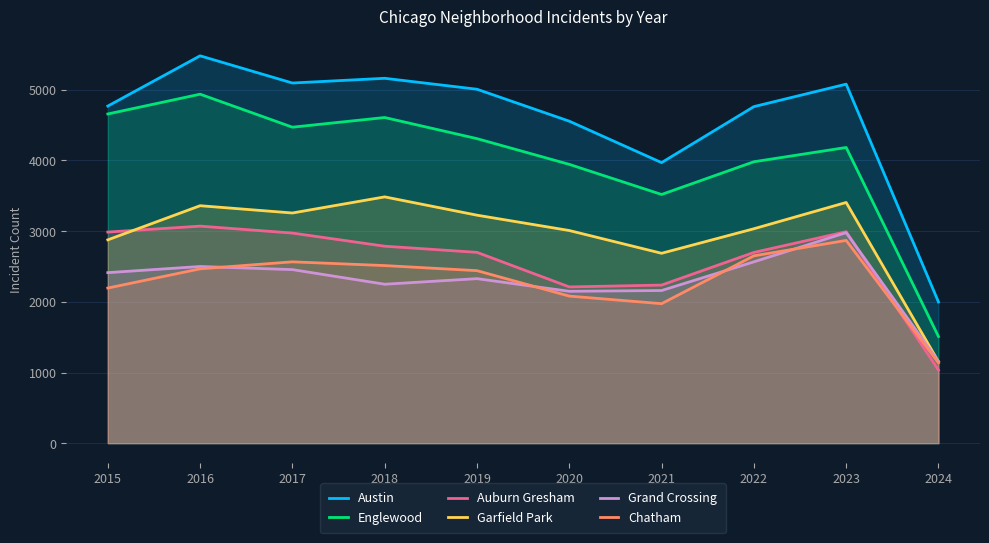

Read the Garfield Park value at 2020, to the nearest 50.

3000